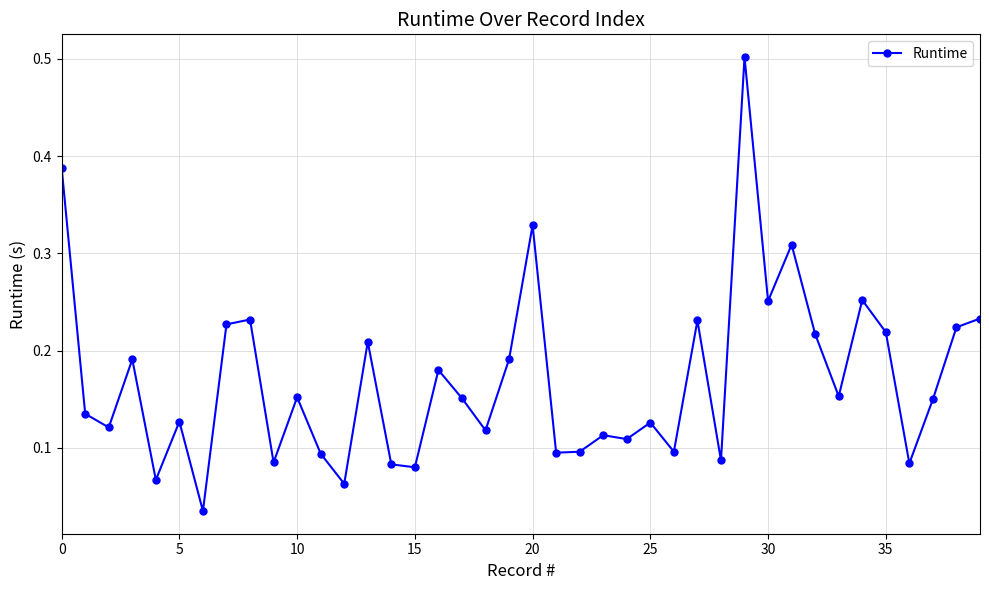

What is the maximum value shown in the chart?

0.5